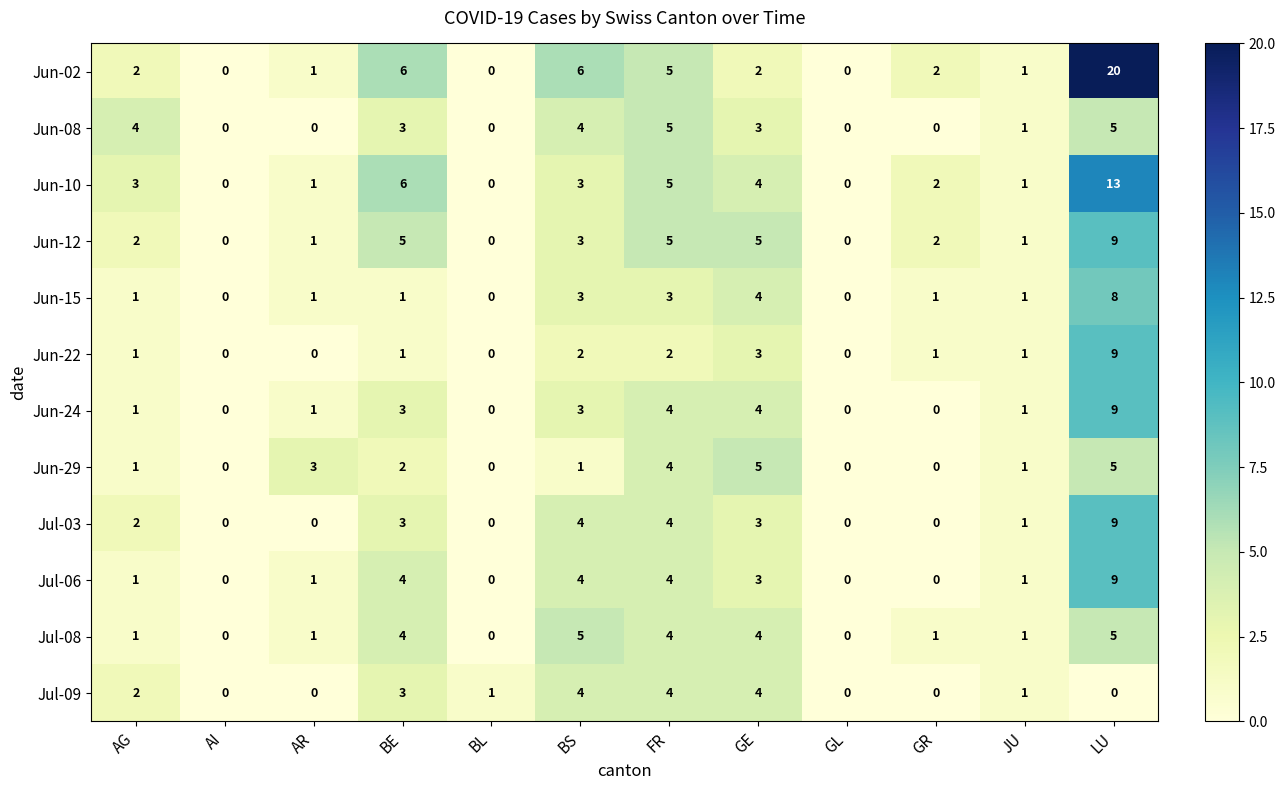

What is the maximum value for Jul-09?

4